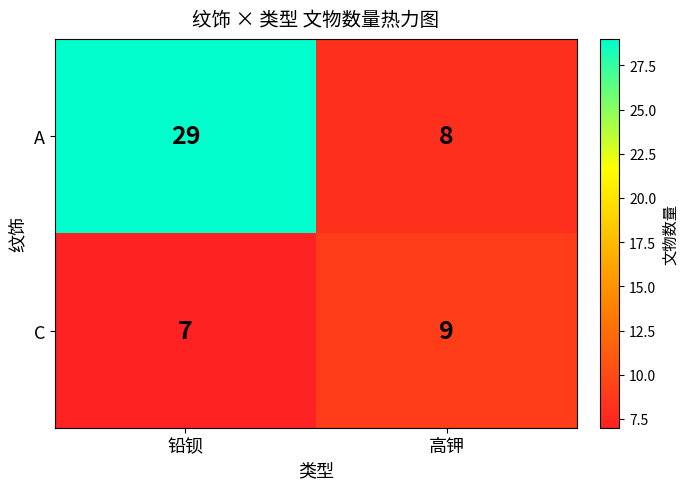

Is it true that C equals 16 at 高钾?

False